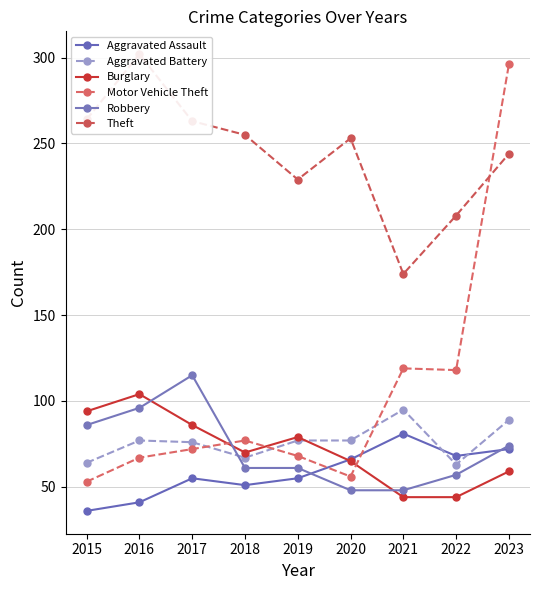

Rank the categories by Aggravated Battery value from lowest to highest.

2022, 2015, 2018, 2017, 2016, 2019, 2020, 2023, 2021